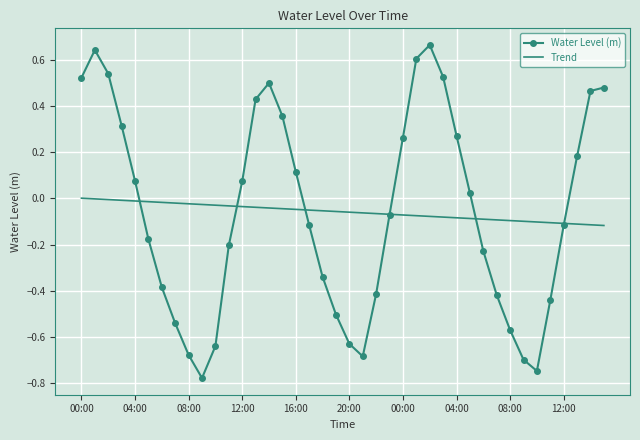

Which series has the widest spread of values?

Water Level (m)